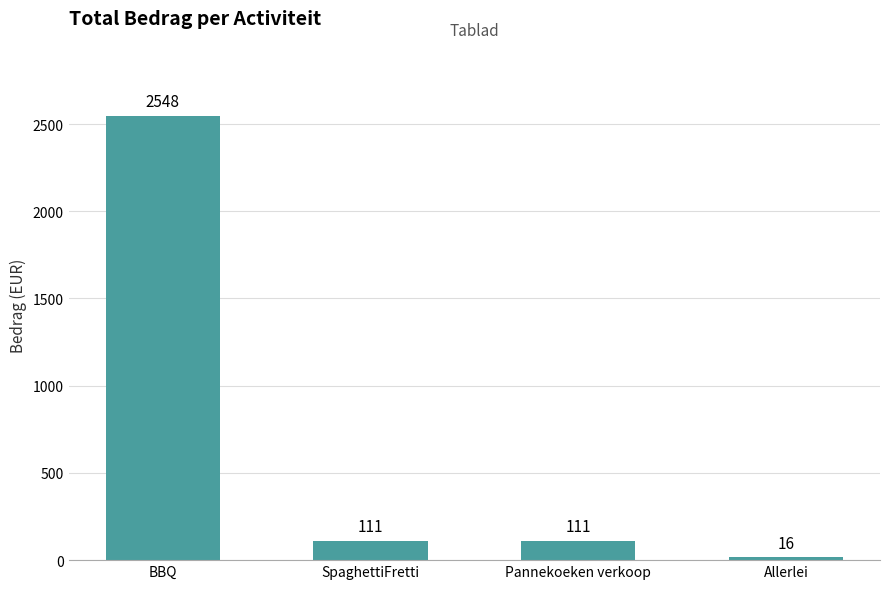

What is the value of the 1st bar from the left?

2547.8